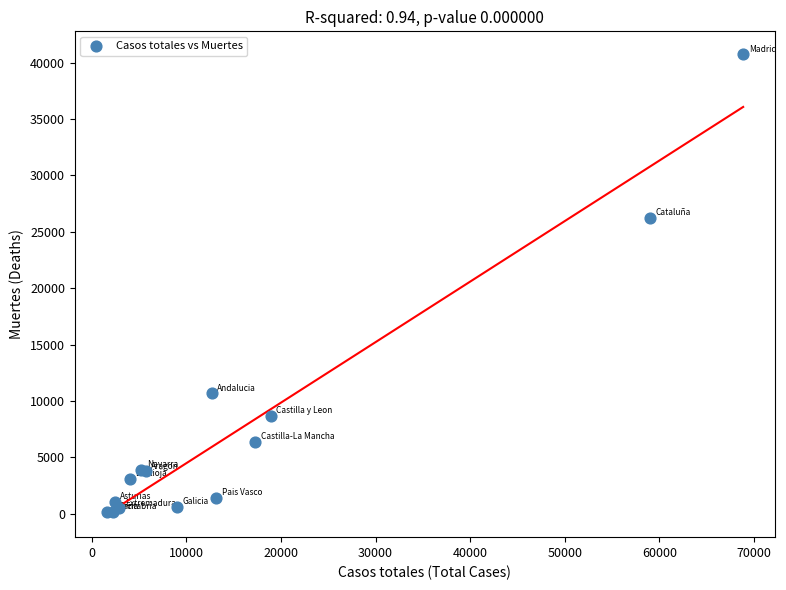

What Y value in the scatter plot is closest to 20442?

26203